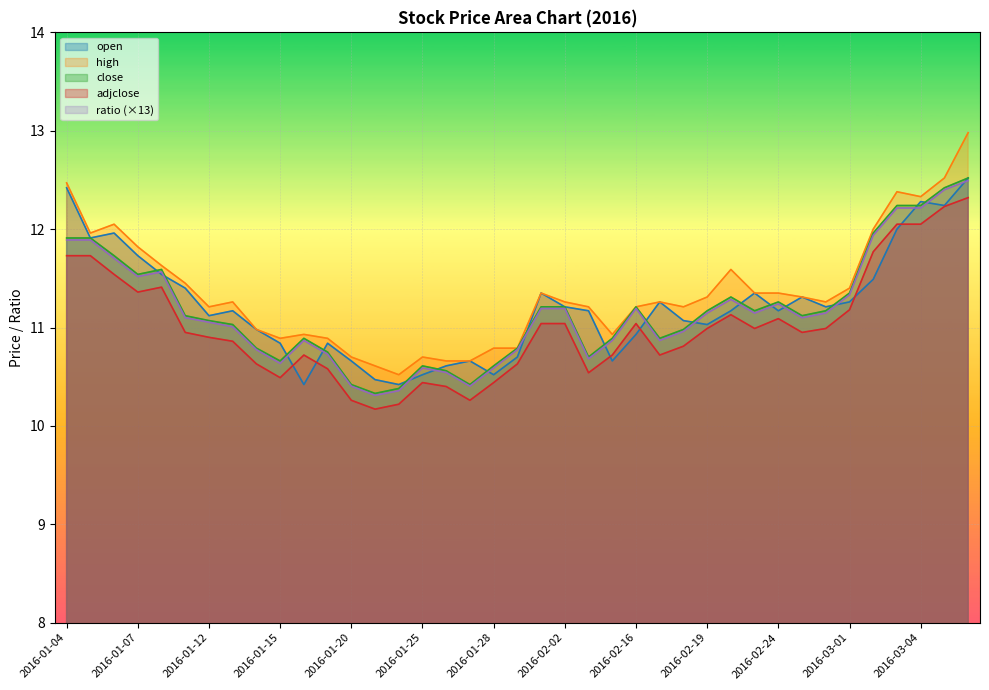

At which category does the chart reach its peak across all series?

2016-03-08